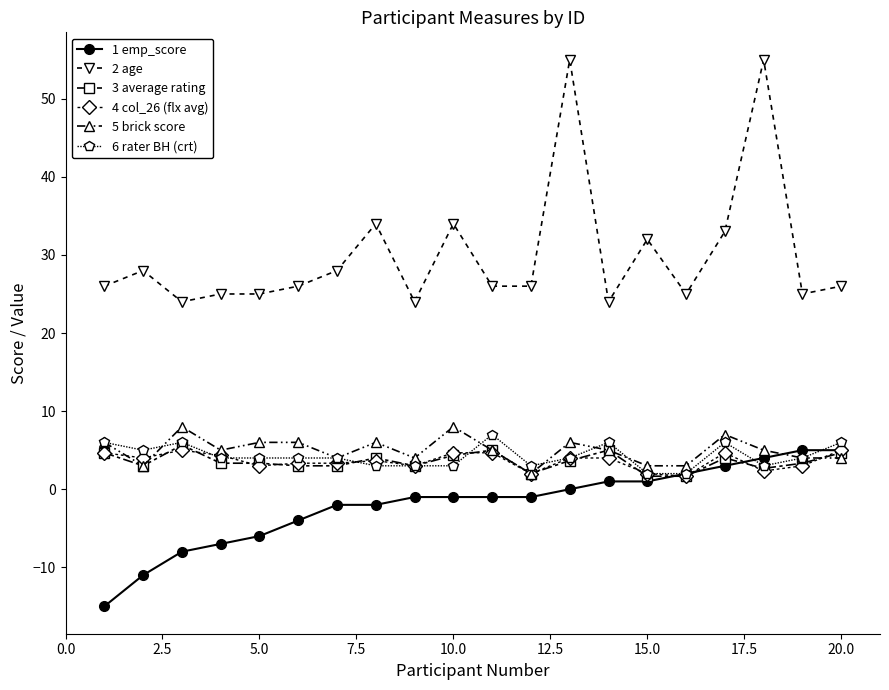

What is the maximum value for 6 rater BH (crt)?

7.0